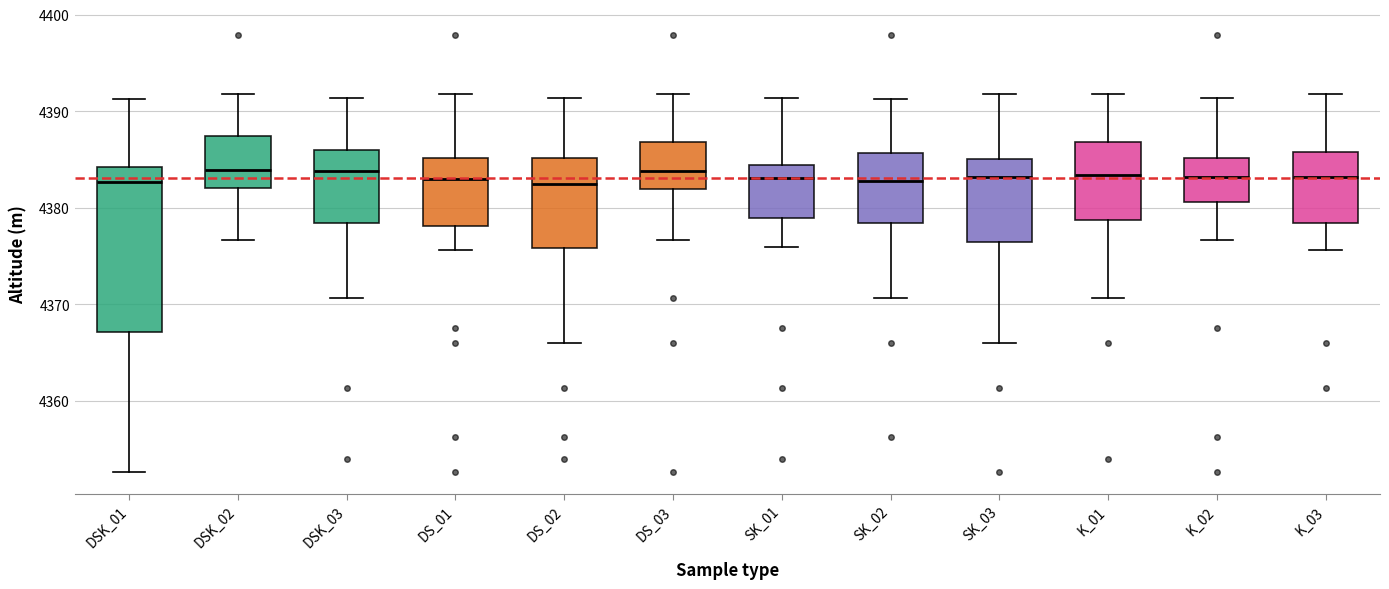

Where does the upper whisker of the box for SK_03 end on the y-axis? The values are not printed on the chart, so give them approximately, as read against the axis.

4392